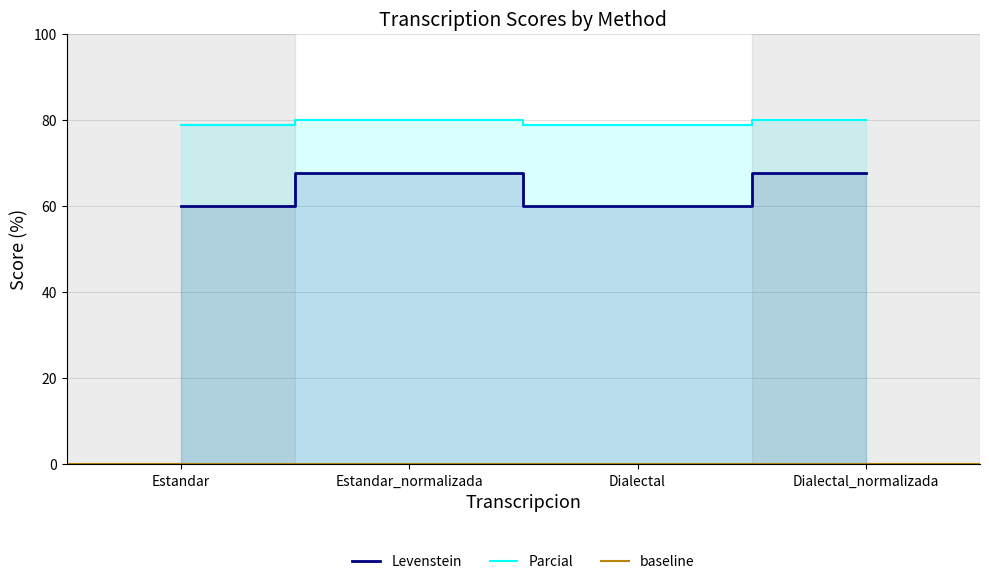

At Dialectal_normalizada, list the series in order from largest to smallest.

Parcial, Levenstein